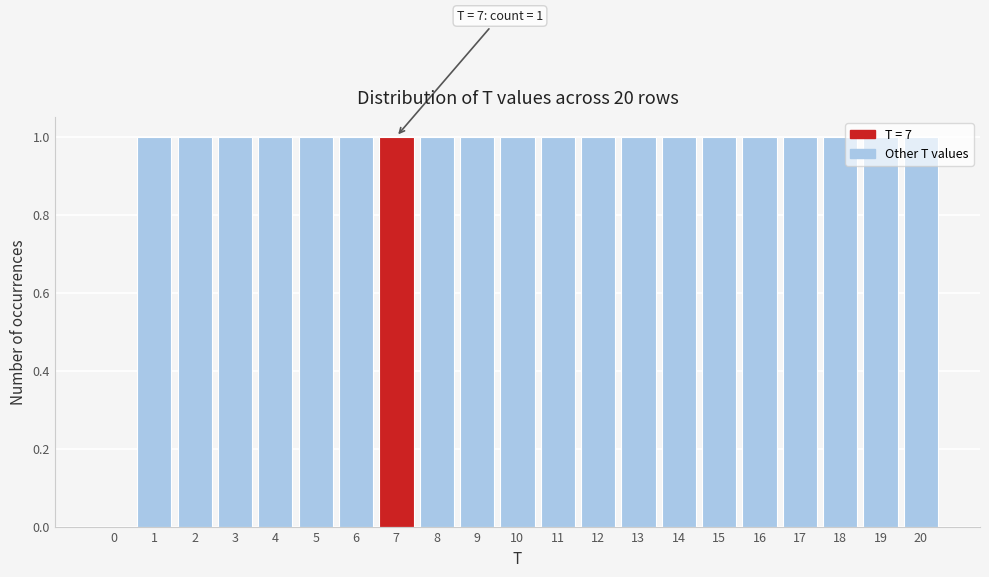

Approximately how many times larger is the value at 19 compared to 3?

1.0